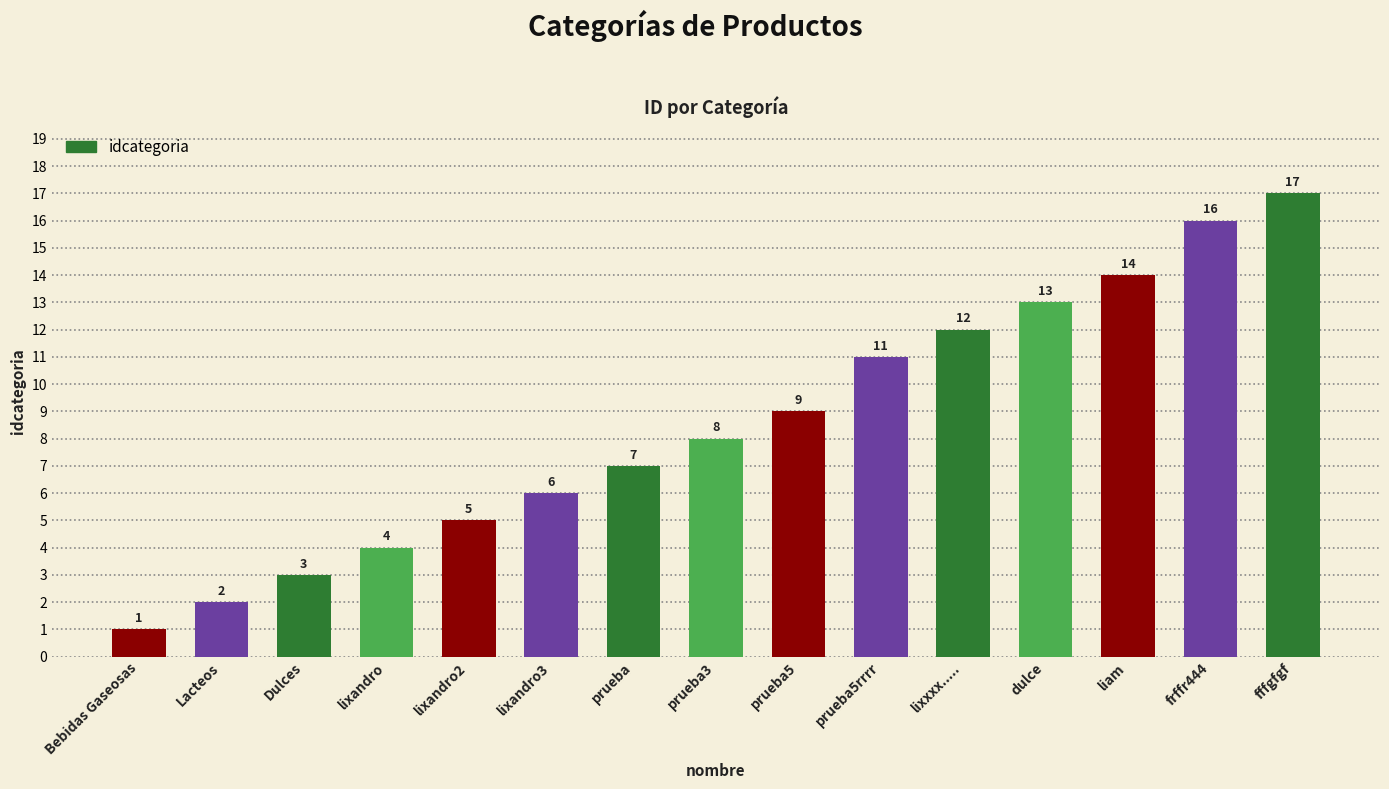

Count the number of data series in this chart.

1